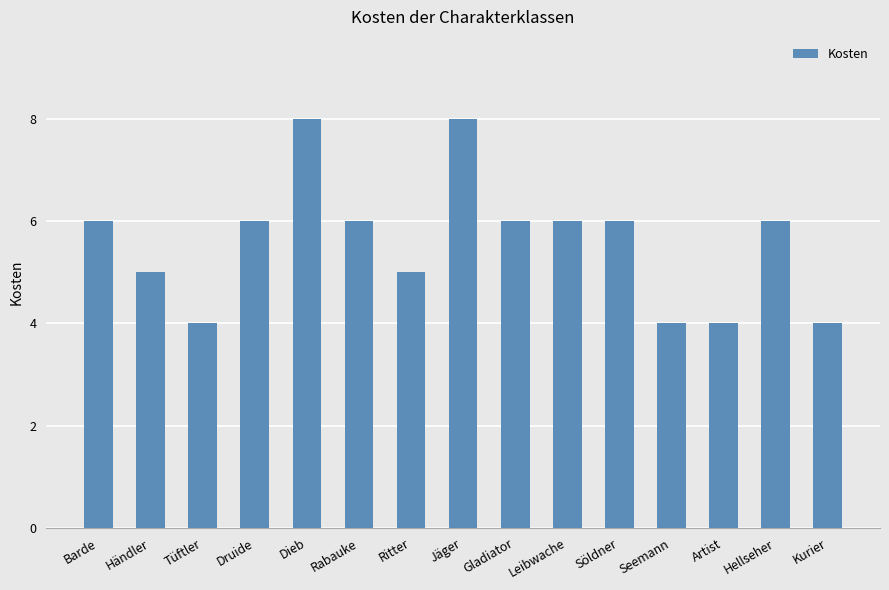

What is the label of the 10th bar from the left?

Leibwache